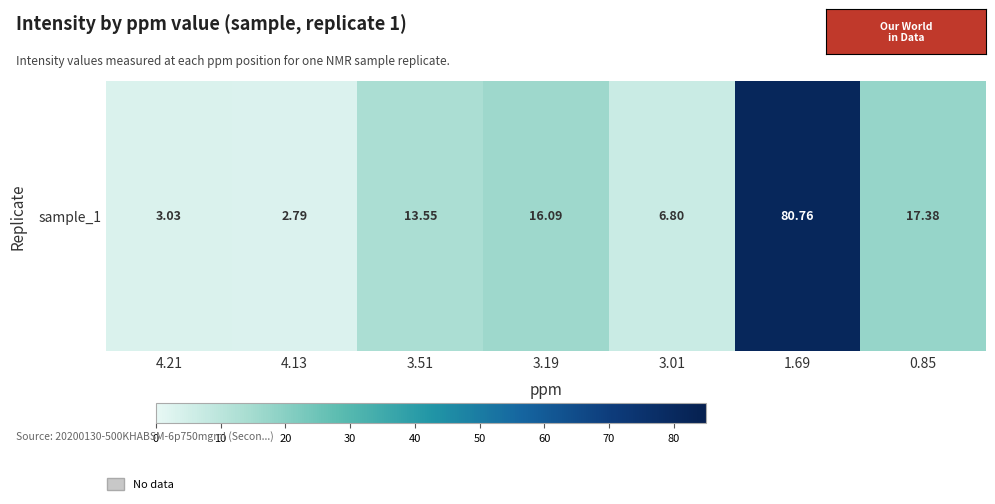

How many distinct data groups are displayed?

1